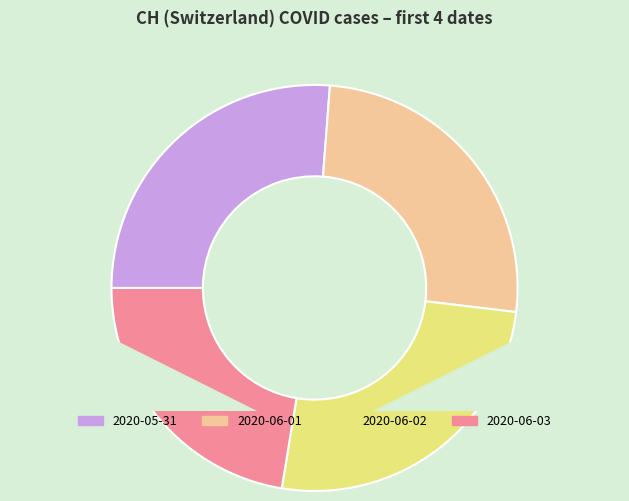

Does any single category account for the majority?

No